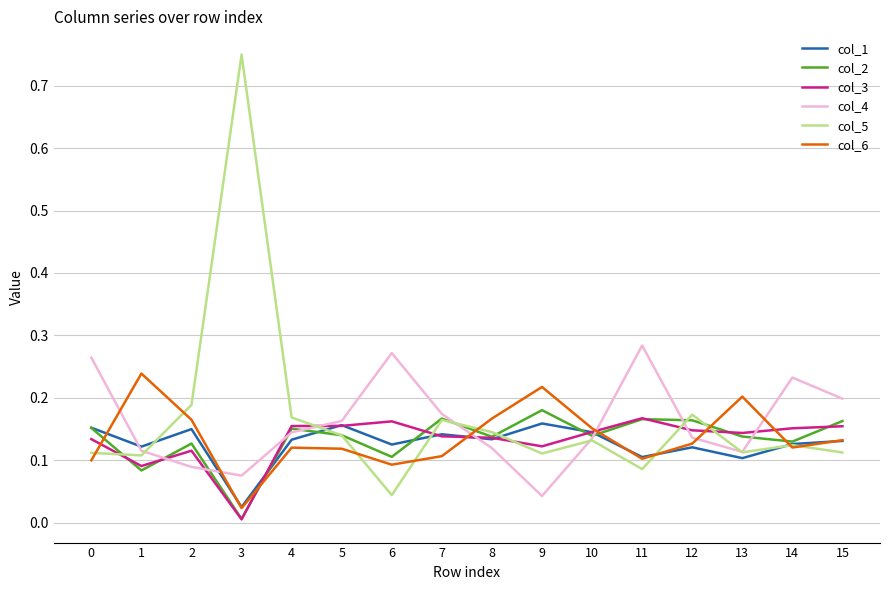

The col_6 series shows 0.1 at 7. True or false?

True